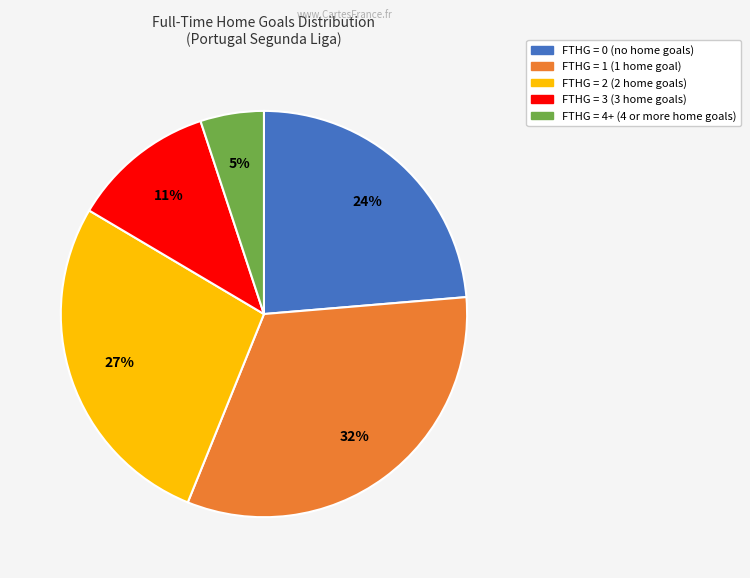

Does any single category account for the majority?

No